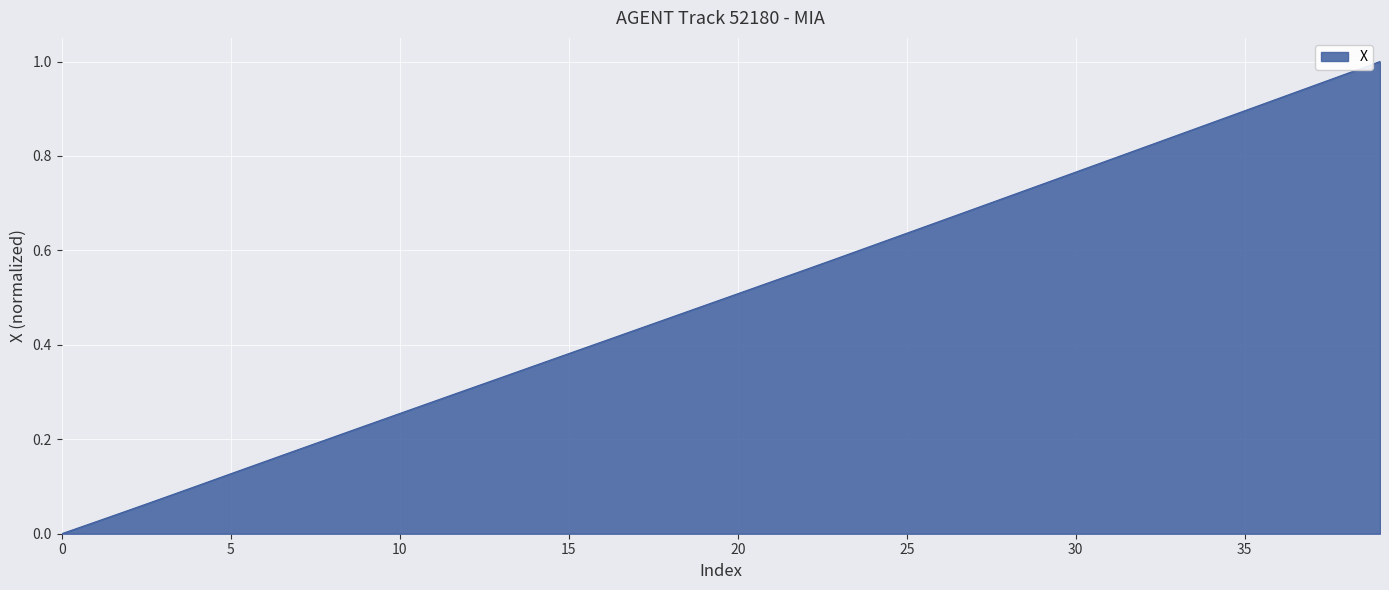

Does the chart have visible grid lines?

Yes